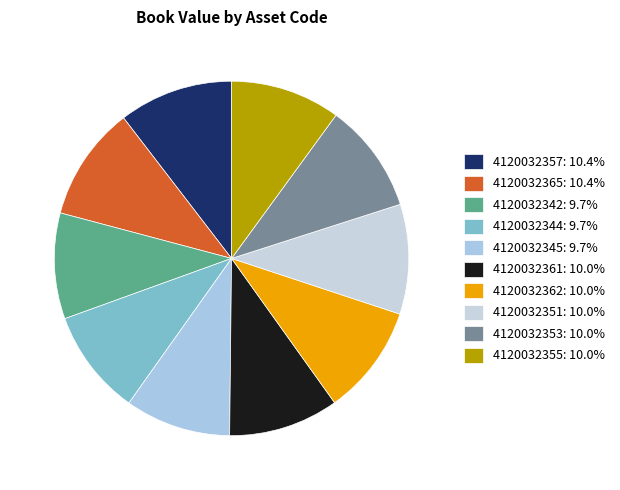

Is there any slice that represents more than half of the pie?

No